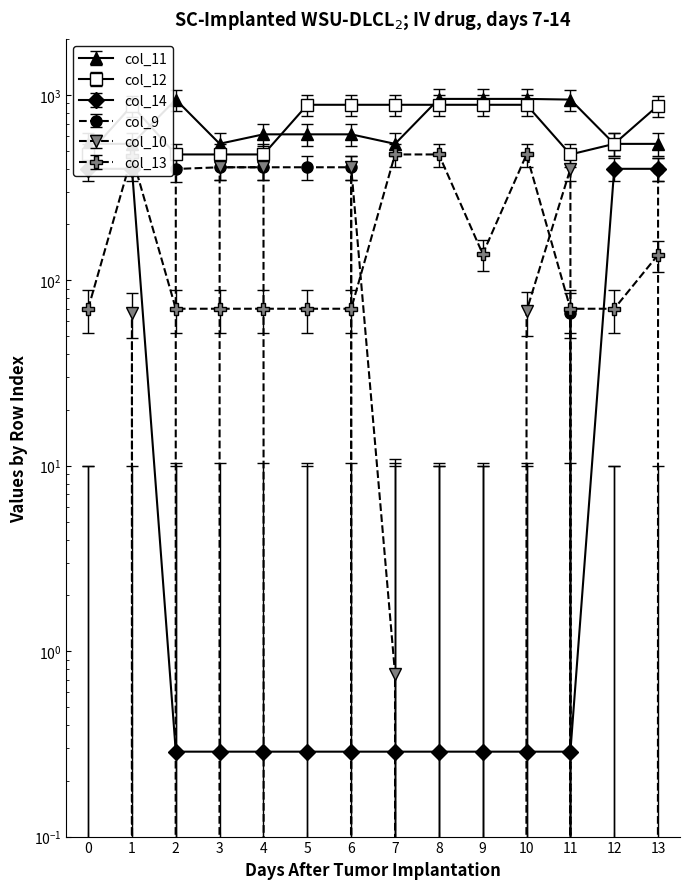

What is the label of the 9th point from the right?

5.0